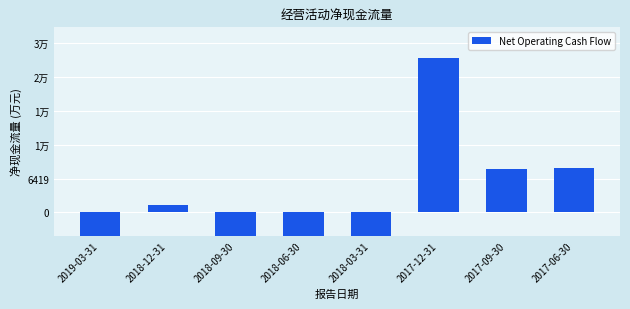

Where does the data first go above 1487?

2017-12-31